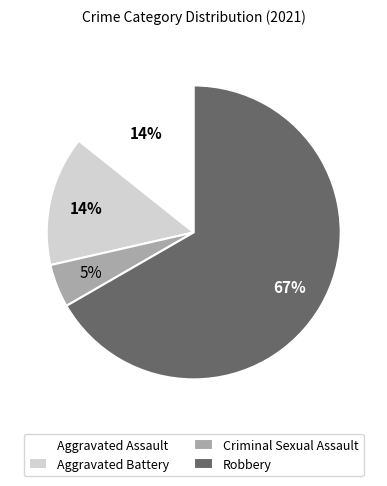

True or false: Aggravated Assault accounts for 23% of the total.

False